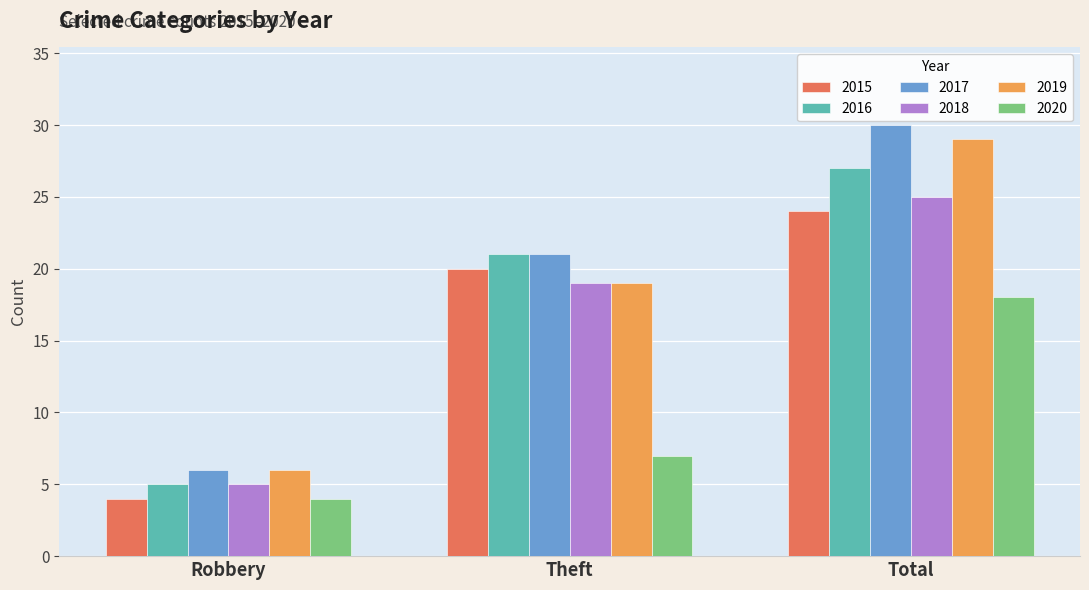

What is the label of the 1st bar from the right?

Total